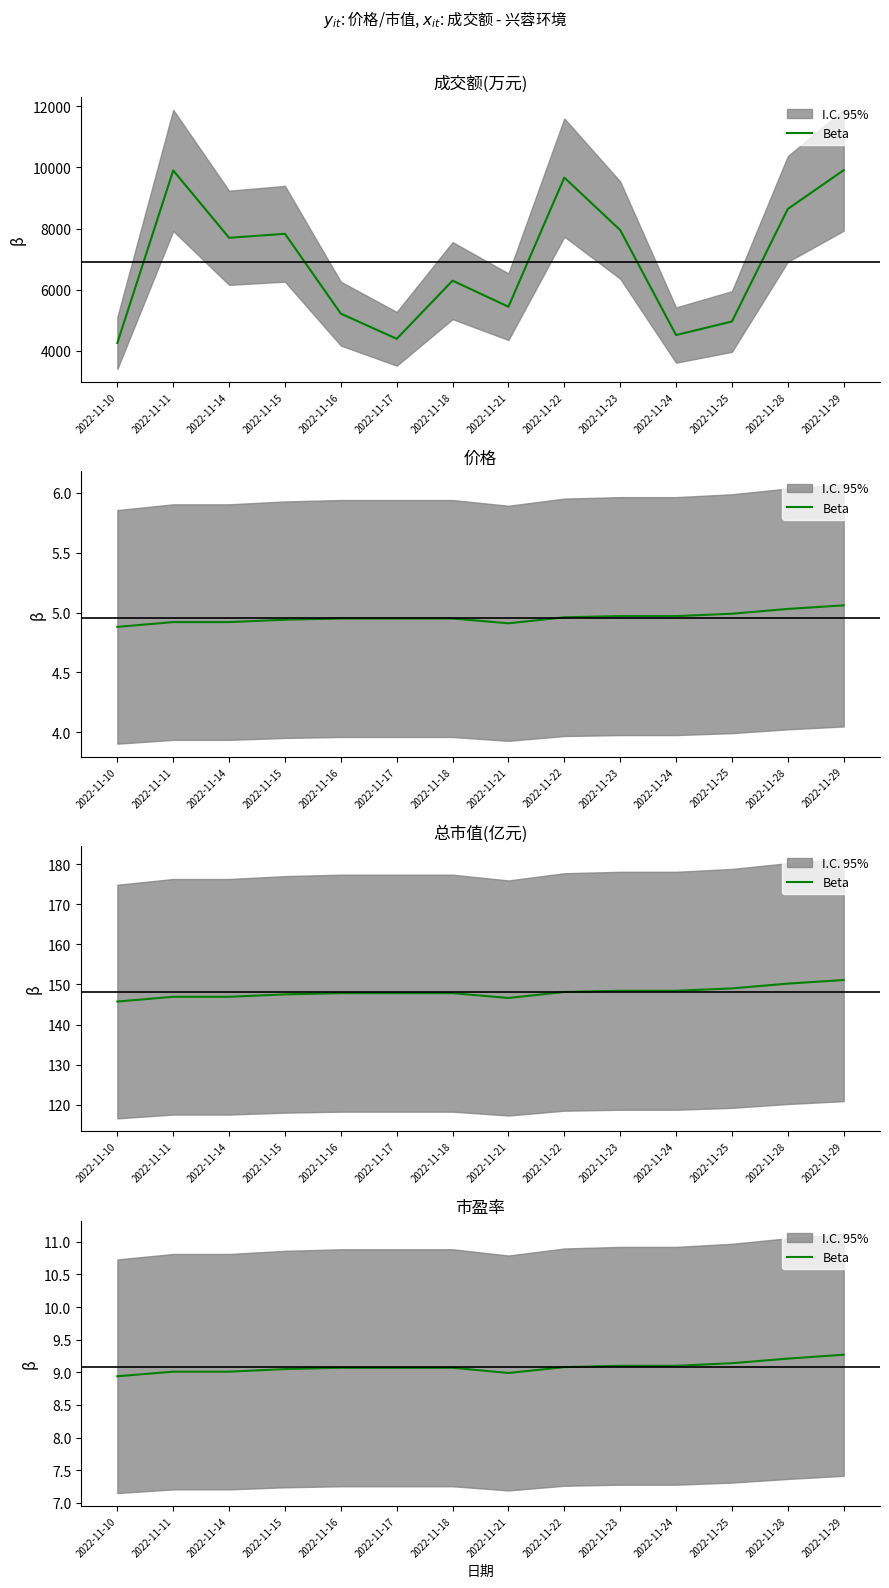

What is the value of the 12th point from the left?

9.1